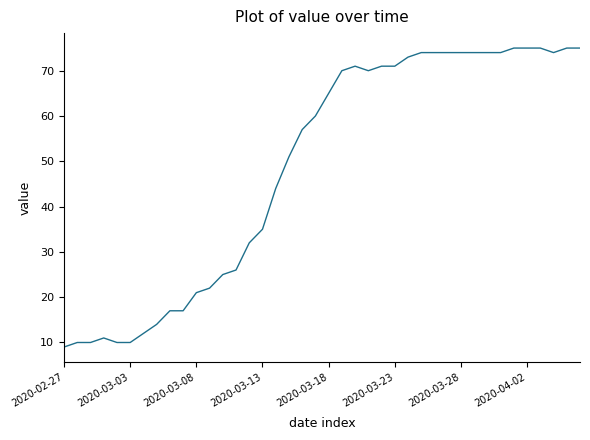

What is the maximum value shown in the chart?

75